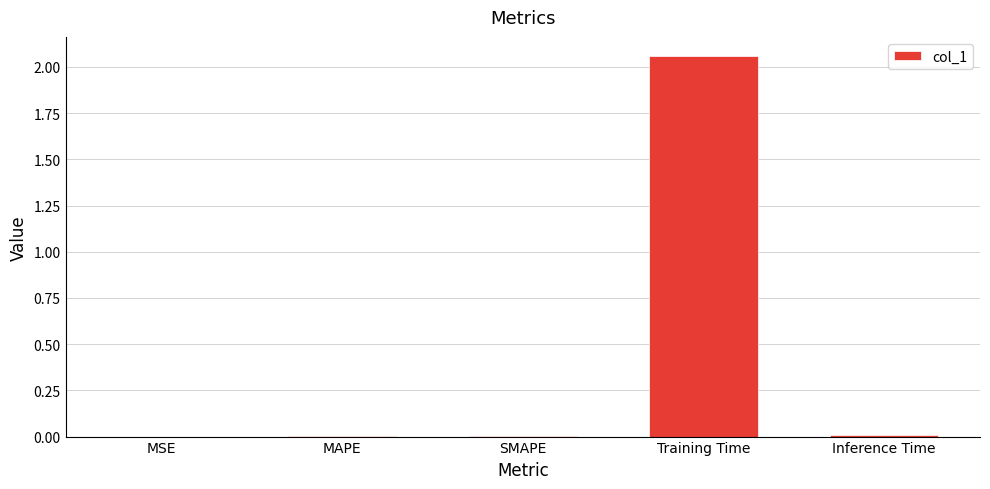

Which label corresponds to the largest value in the chart?

Training Time